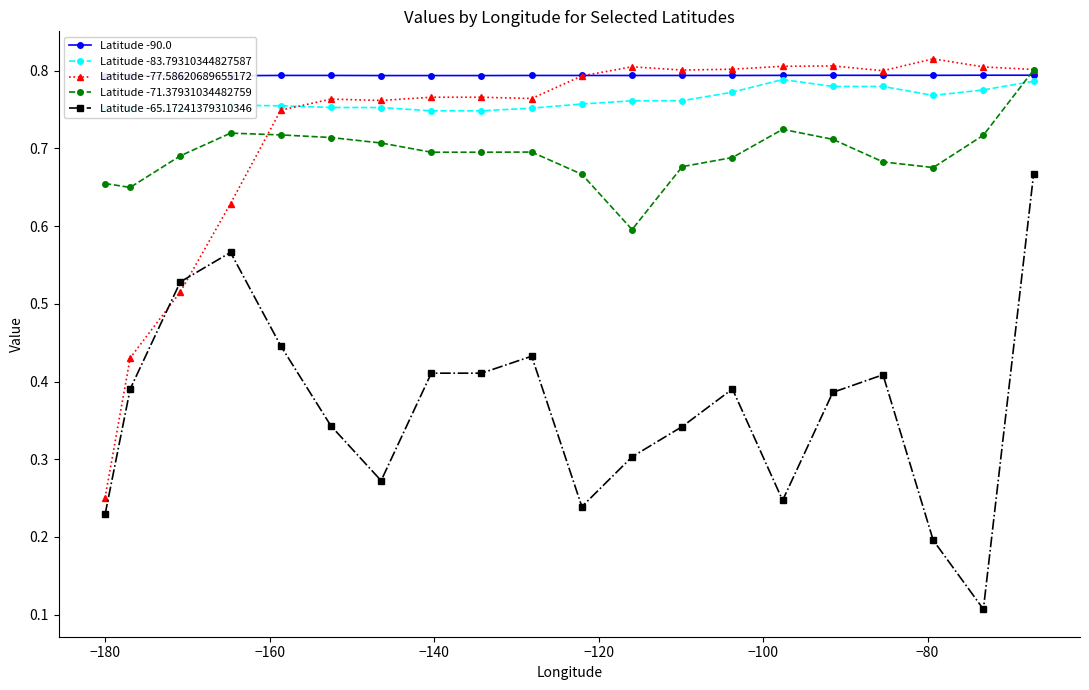

True or false: Latitude -65.17241379310346 and Latitude -83.79310344827587 cross at least once.

False